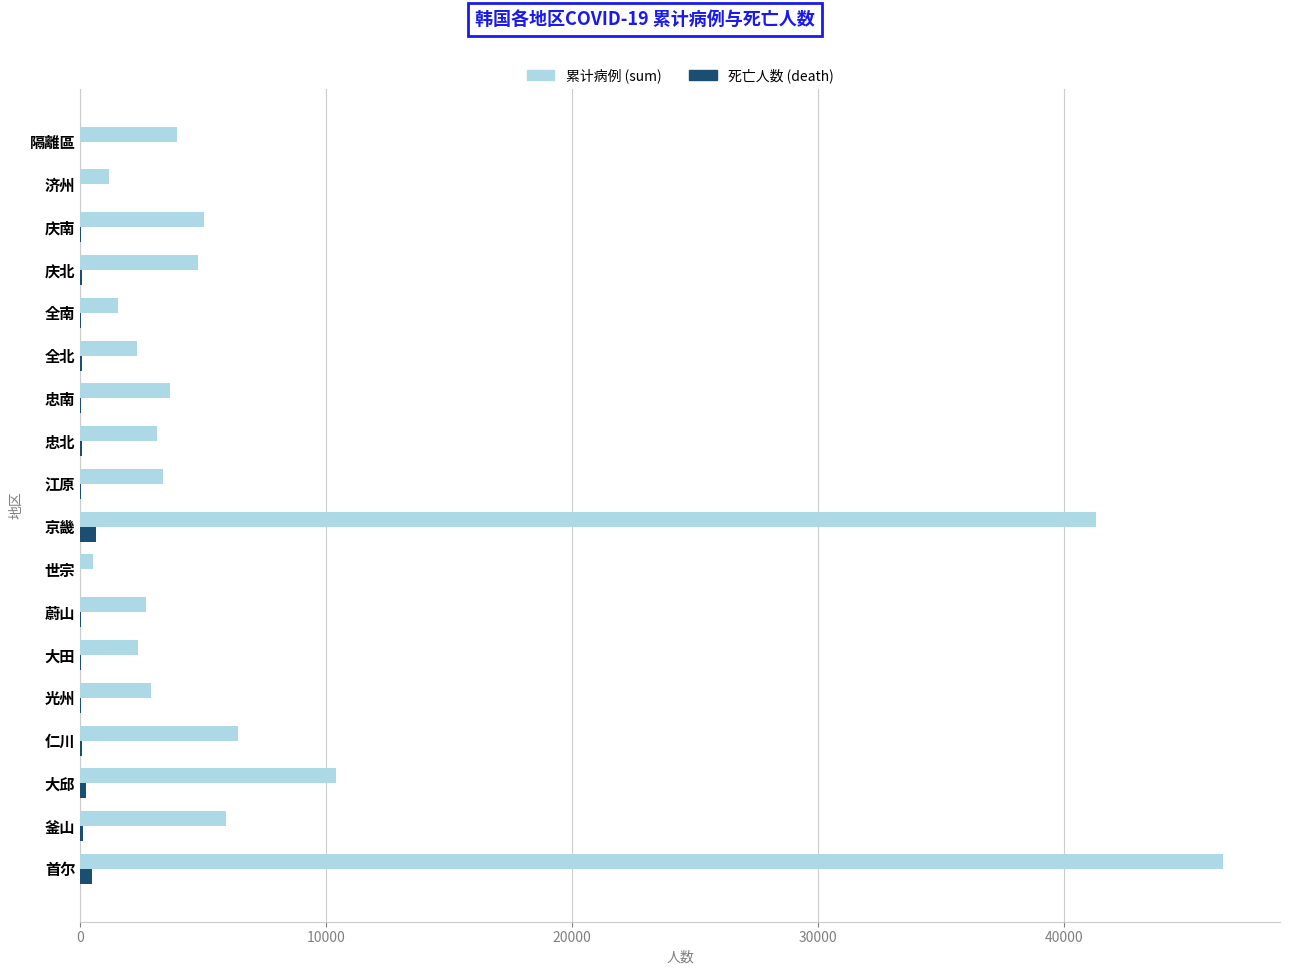

At which label does 累计病例 (sum) reach its peak?

首尔